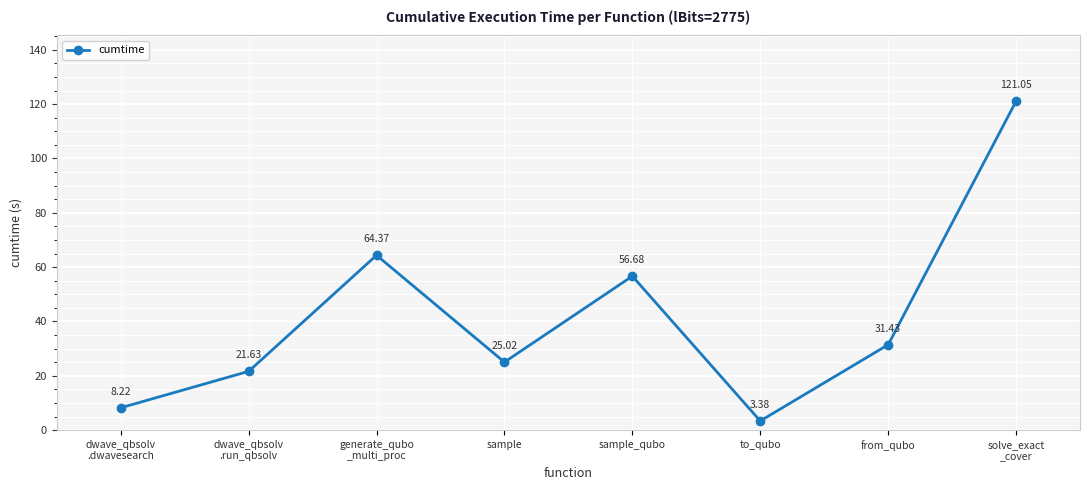

The value at dwave_qbsolv
.run_qbsolv is 15.0. True or false?

False